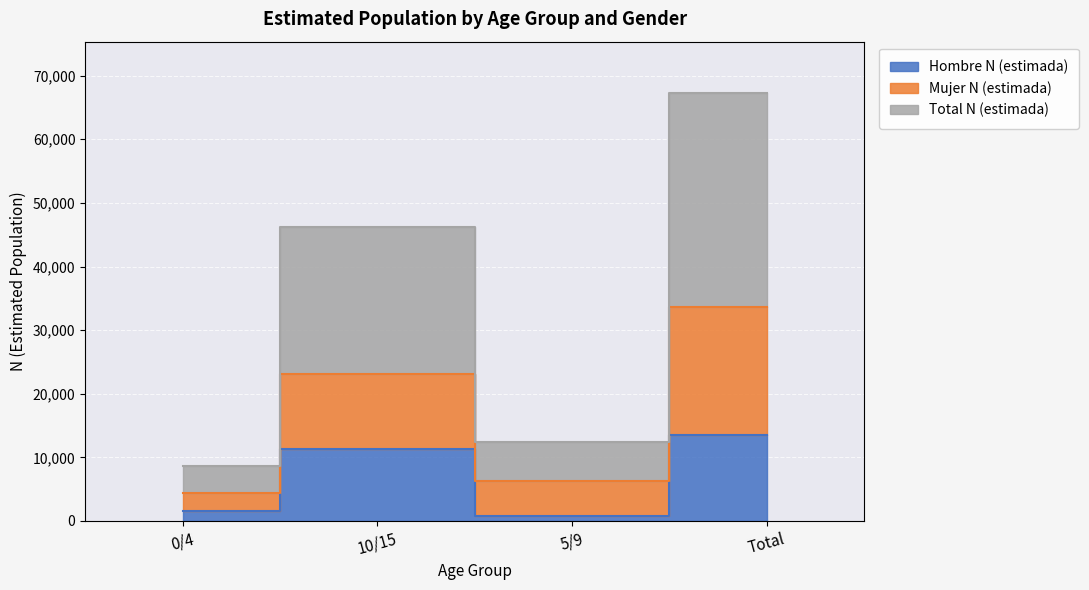

At how many categories does at least one series exceed 19501?

2